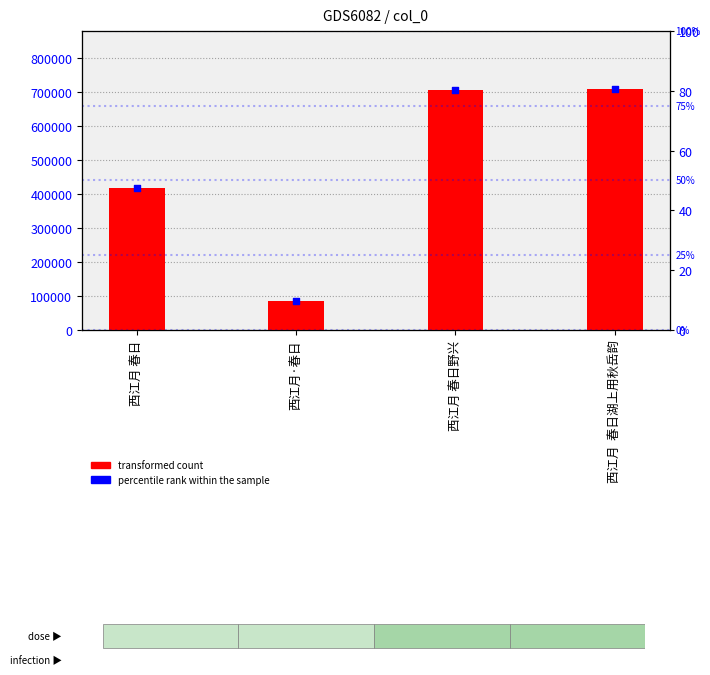

What are all the series names shown in the legend?

transformed count, percentile rank within the sample